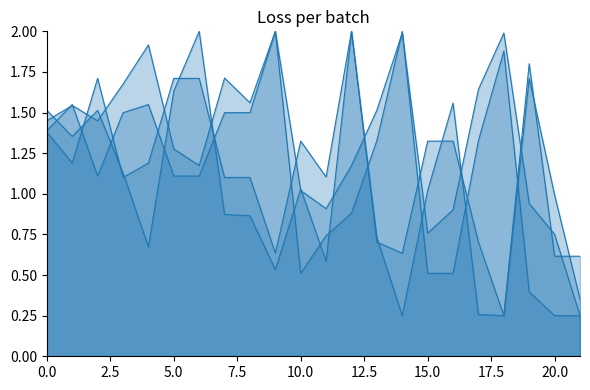

Which series ends up on top after the final intersection of x1 and x0?

x1